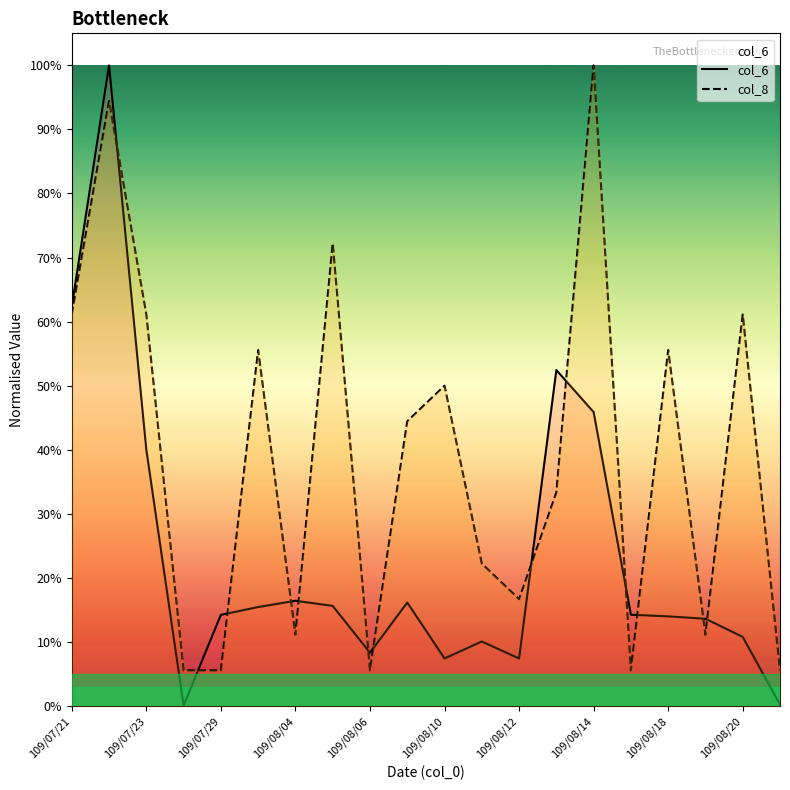

What is the sum of all col_8 values?

7.8